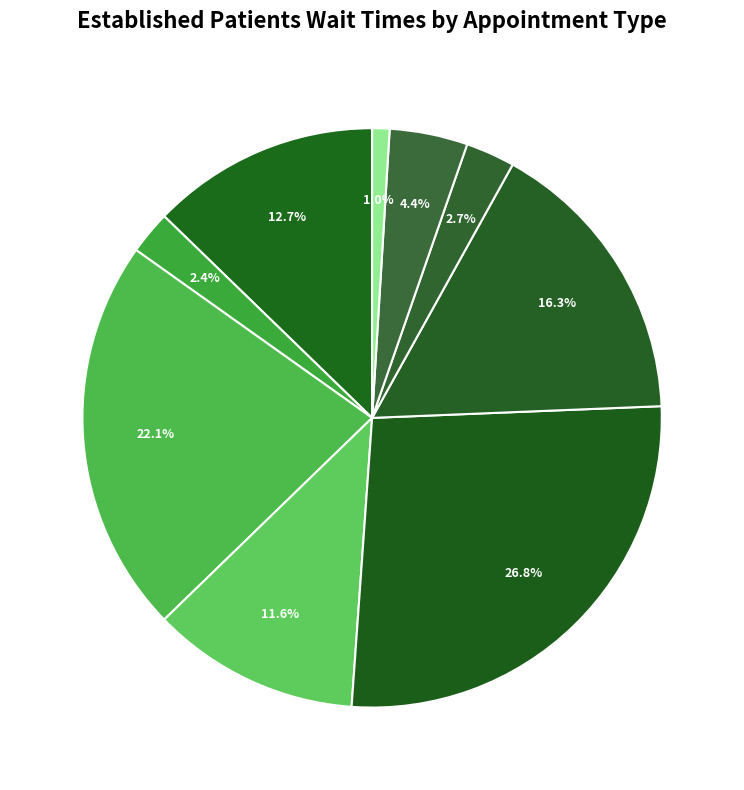

What is the largest slice in the pie chart?

PAIN MEDICINE